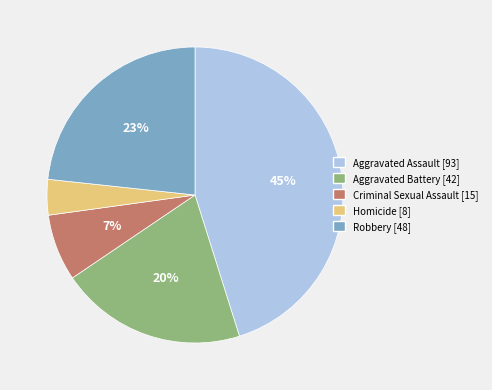

Does any single category account for the majority?

No